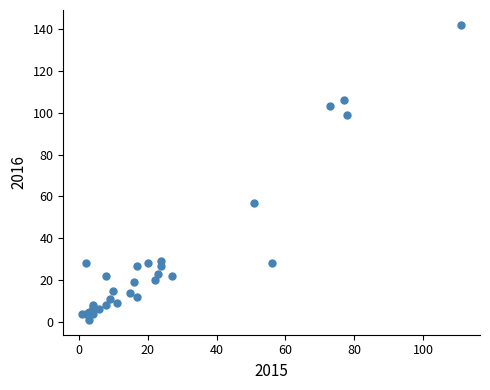

What Y value in the scatter plot is closest to 71?

57